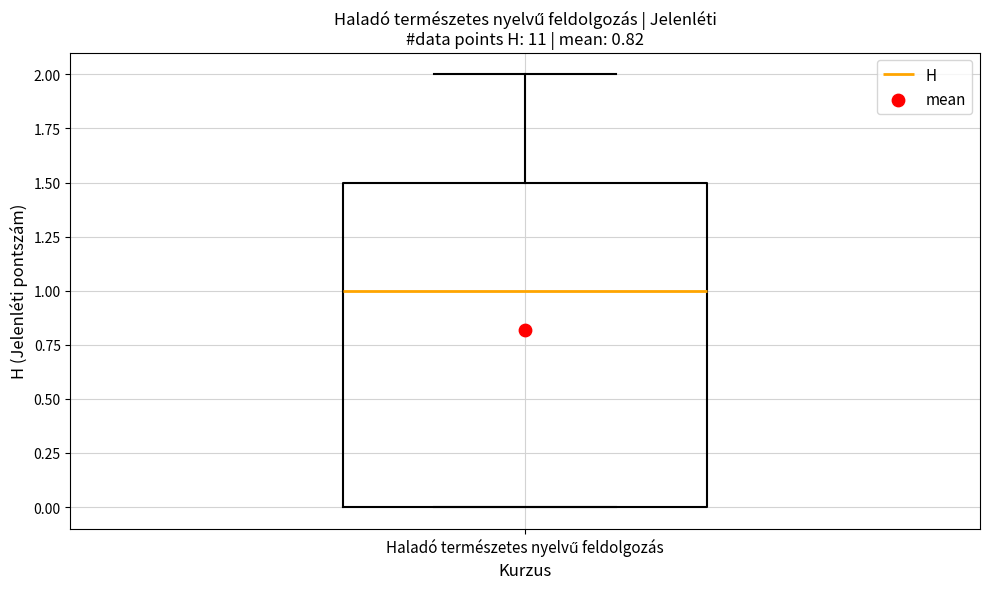

Read this box plot against the y-axis: the position of the median line, the range covered by the box, and the ends of both whiskers. The values are not printed on the chart, so give them approximately, as read against the axis.

median 1.0, box 0.0 to 1.5, whiskers 0.0 to 2.0